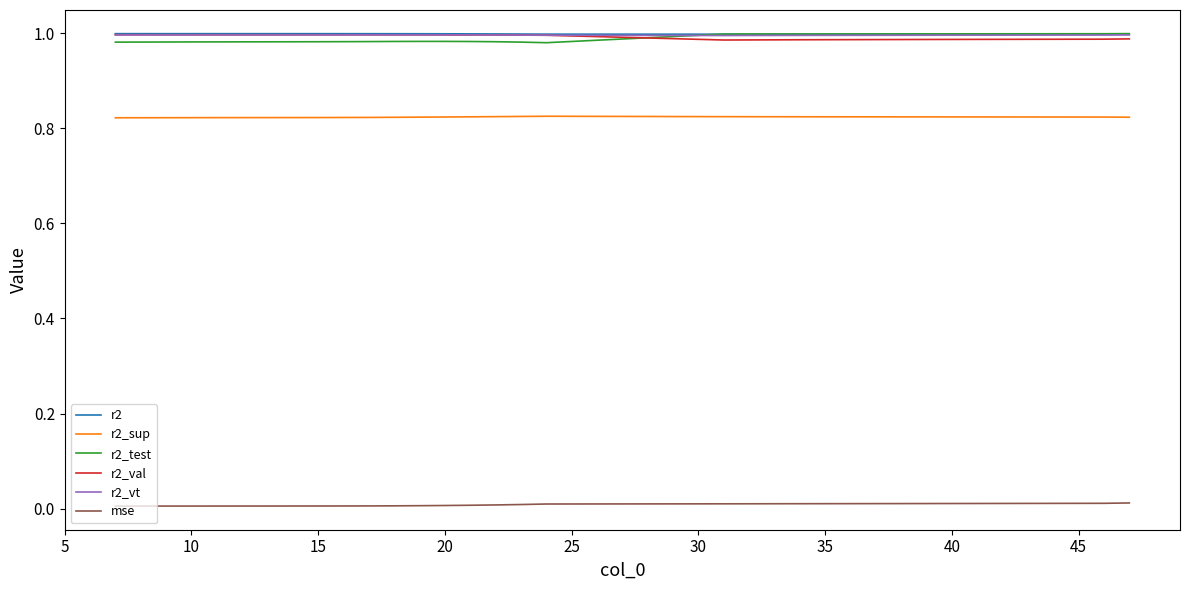

True or false: r2_sup and mse intersect in this chart.

False